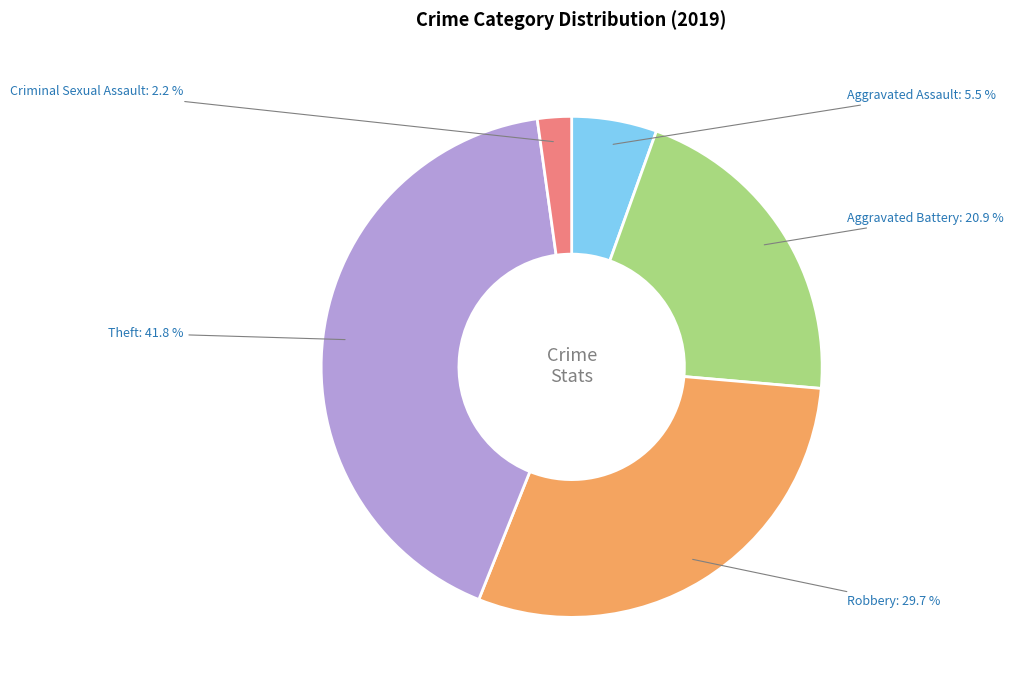

Does any single category account for the majority?

No